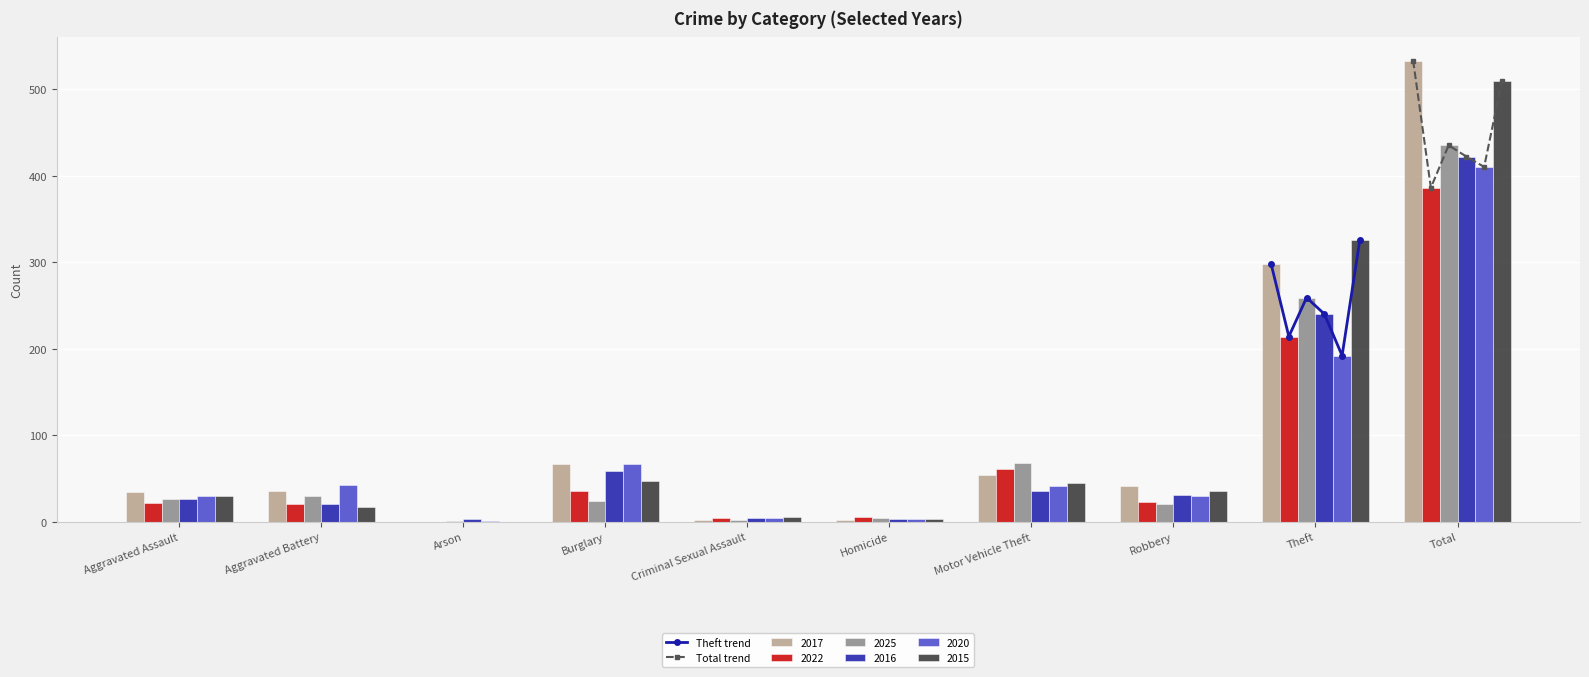

The value of 2025 at Aggravated Battery is 12. True or false?

False